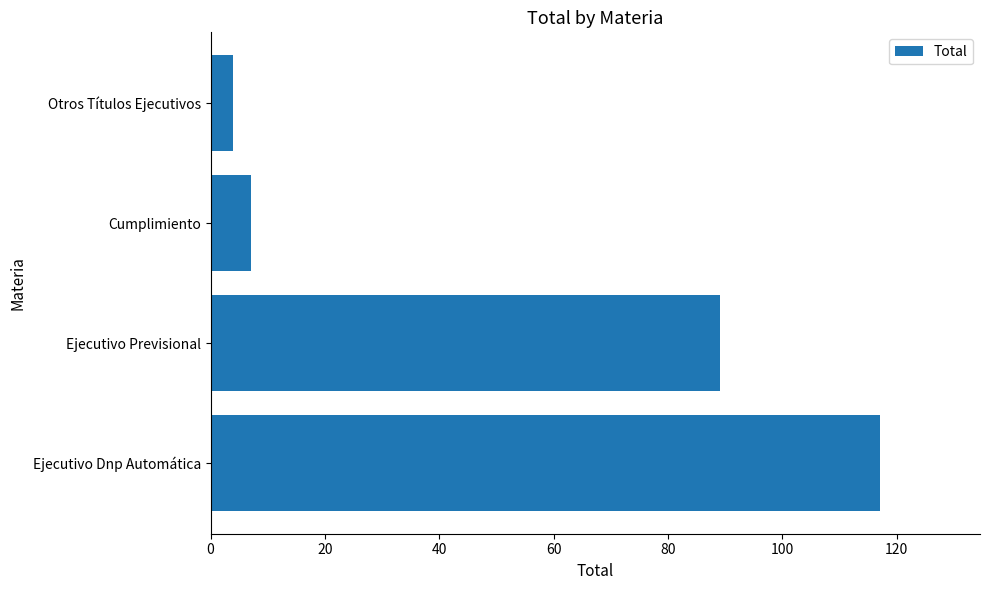

Count the number of categories in the chart.

4